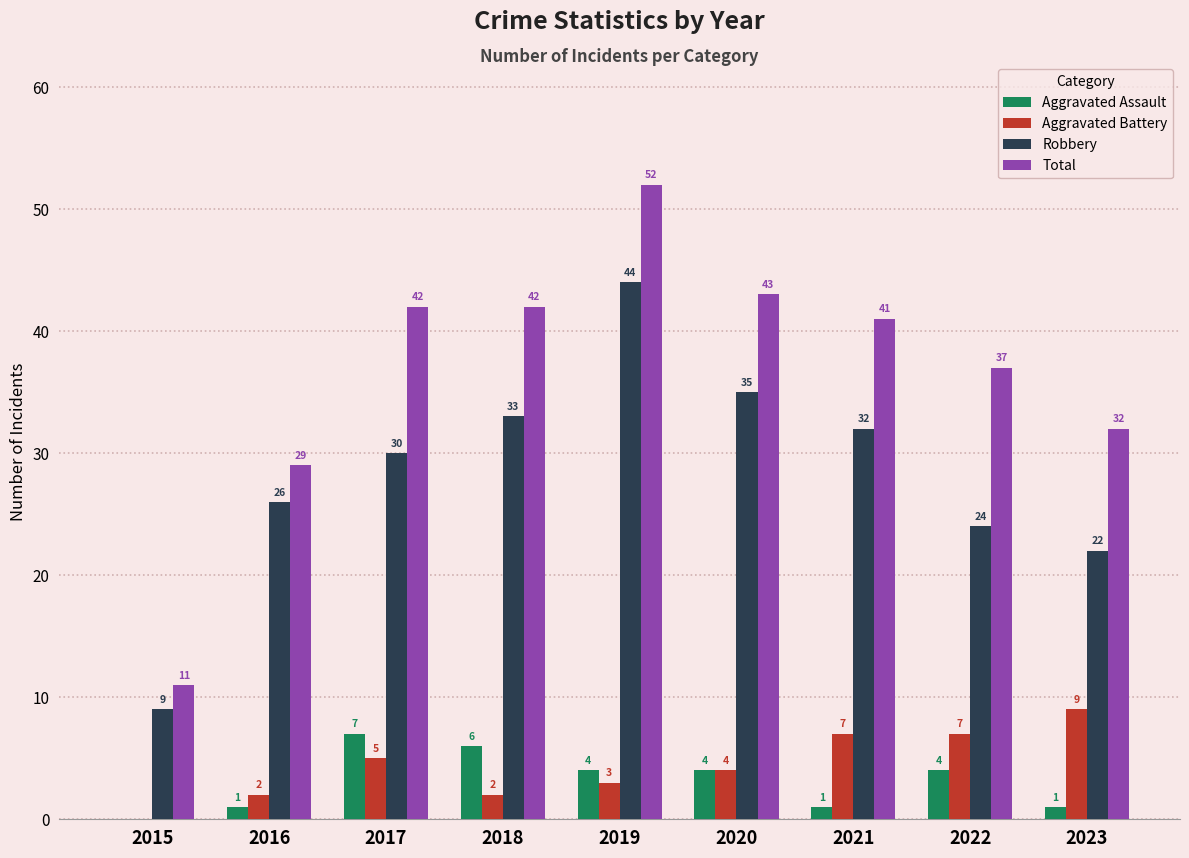

What is the sum of the Total values at 2018 and 2021?

83